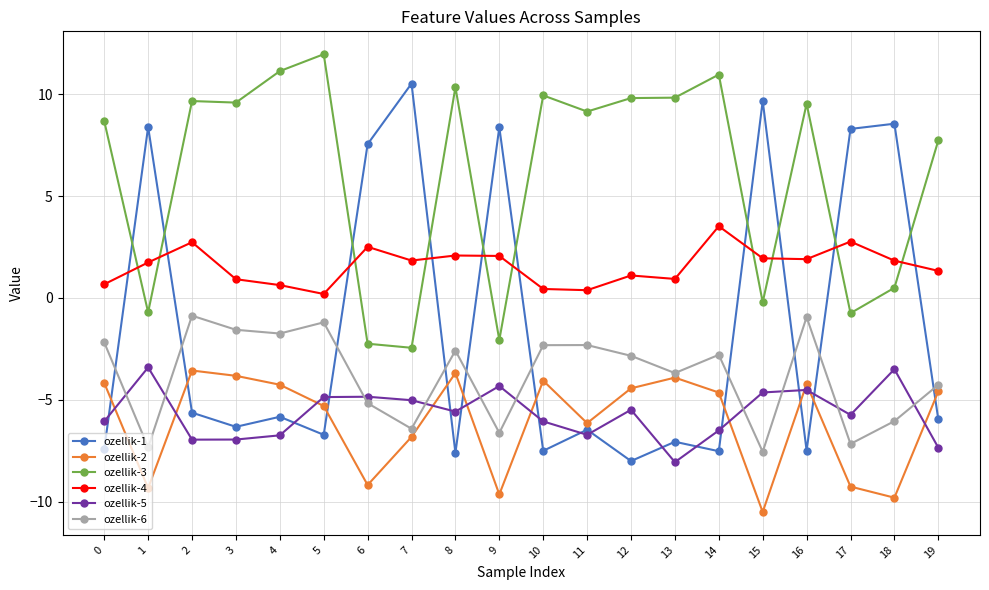

What is the difference between the highest and lowest values at 3?

16.5